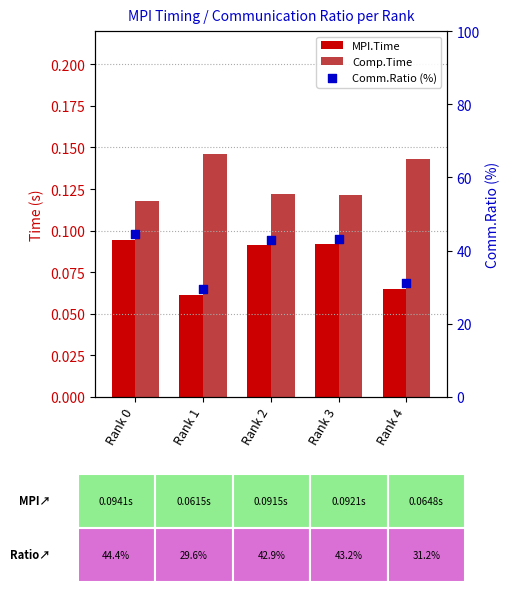

Which series has the largest total across all categories?

Comm.Ratio (%)